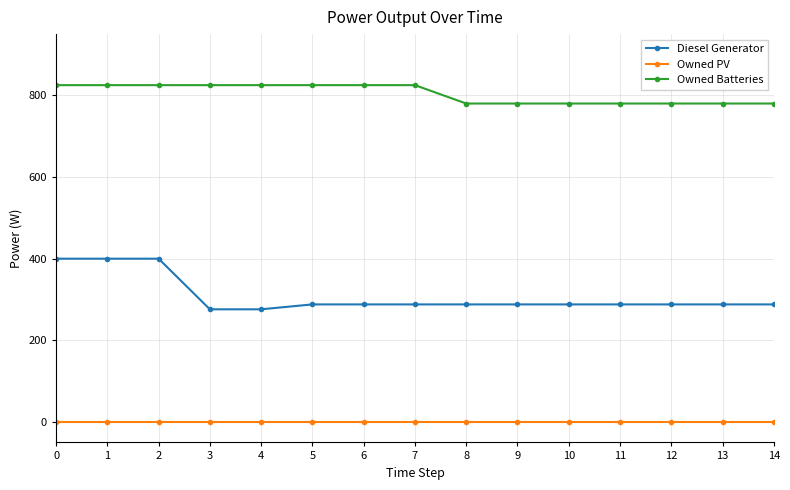

Which series has the widest spread of values?

Diesel Generator